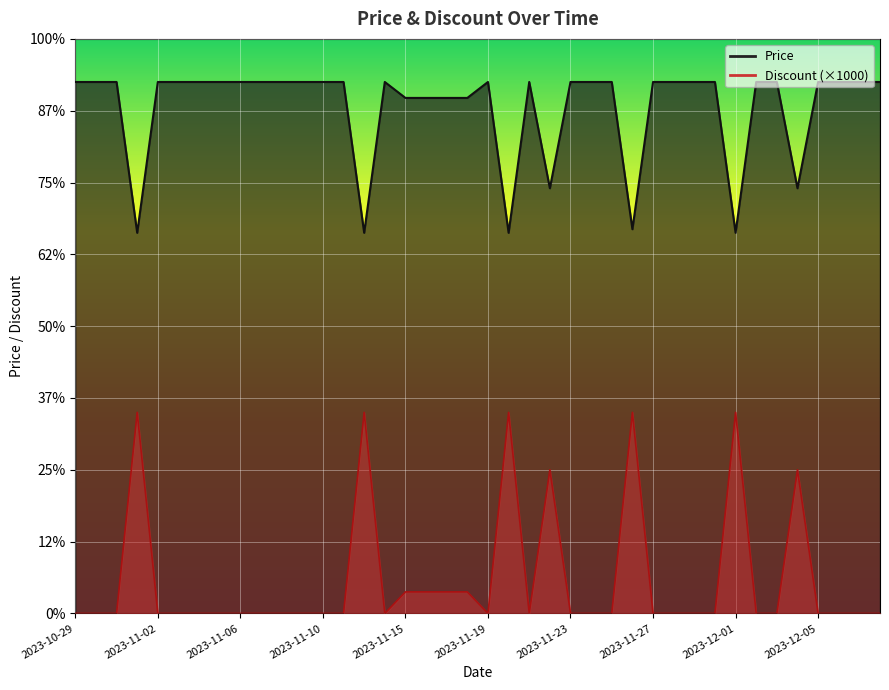

Rank the categories by Discount value from lowest to highest.

2023-10-29, 2023-10-30, 2023-10-31, 2023-11-02, 2023-11-03, 2023-11-04, 2023-11-05, 2023-11-06, 2023-11-07, 2023-11-08, 2023-11-09, 2023-11-10, 2023-11-11, 2023-11-14, 2023-11-19, 2023-11-21, 2023-11-23, 2023-11-24, 2023-11-25, 2023-11-27, 2023-11-28, 2023-11-29, 2023-11-30, 2023-12-02, 2023-12-03, 2023-12-05, 2023-12-06, 2023-12-07, 2023-12-08, 2023-11-15, 2023-11-16, 2023-11-17, 2023-11-18, 2023-11-22, 2023-12-04, 2023-11-01, 2023-11-12, 2023-11-20, 2023-11-26, 2023-12-01